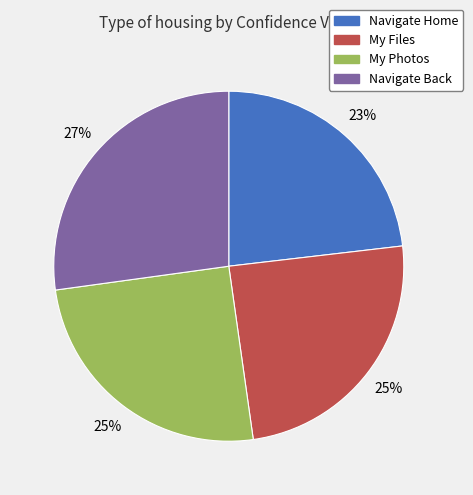

True or false: My Photos accounts for 25% of the total.

True